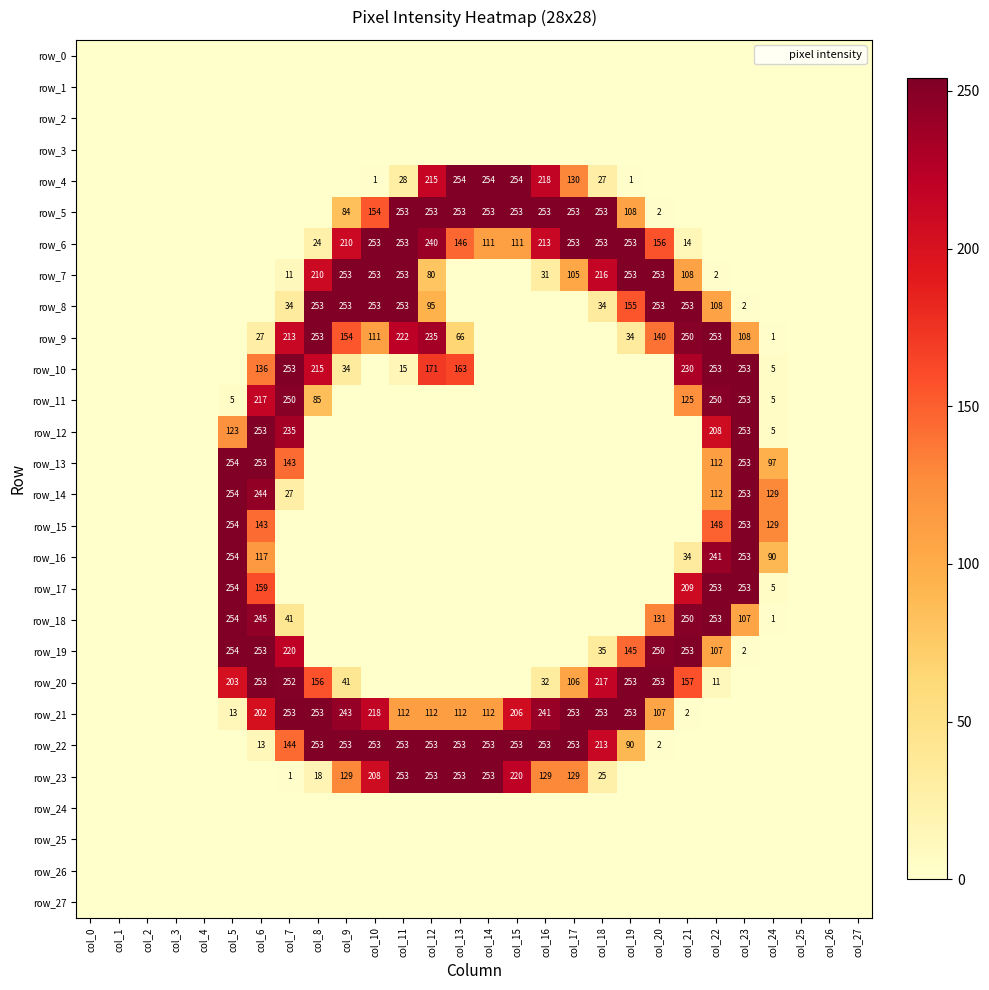

What is the total value across all series at col_24?

467